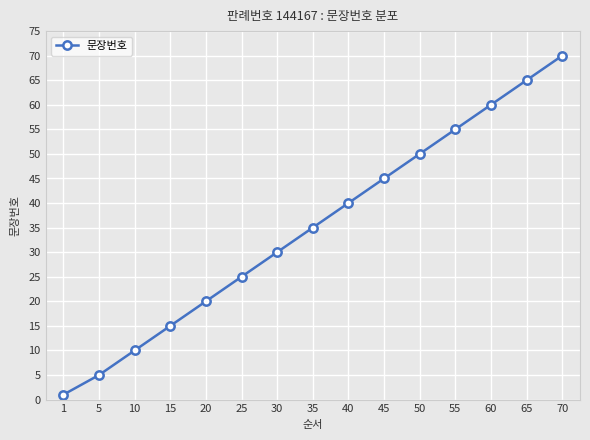

What is the value of the 4th point from the left?

15